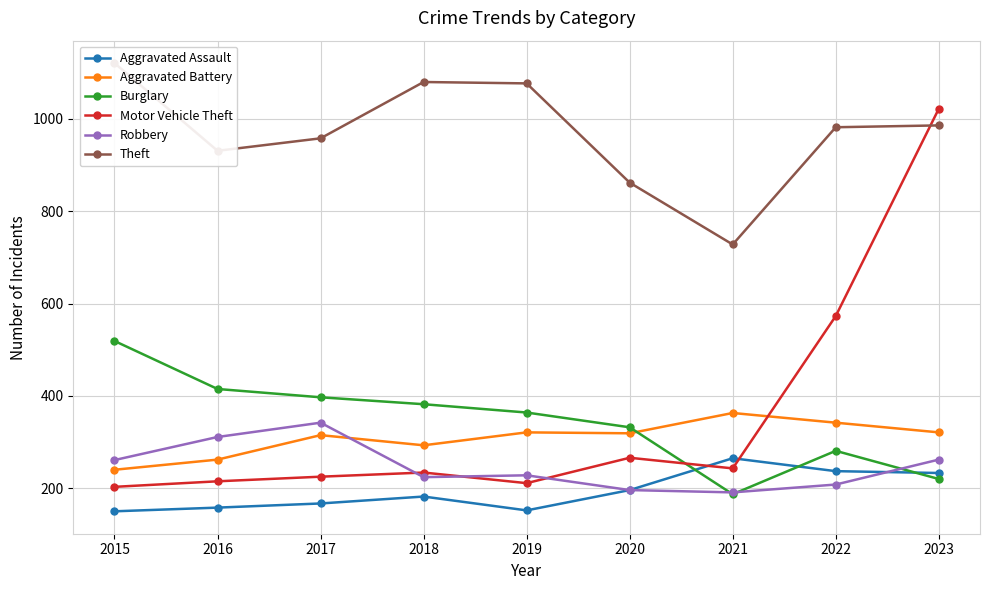

Reading left to right, transcribe all the data shown in this chart.

Aggravated Assault: 2015=150	2016=158	2017=167	2018=182	2019=152	2020=196	2021=265	2022=237	2023=233
Aggravated Battery: 2015=240	2016=262	2017=315	2018=293	2019=321	2020=319	2021=363	2022=342	2023=321
Burglary: 2015=519	2016=415	2017=397	2018=382	2019=364	2020=332	2021=187	2022=281	2023=220
Motor Vehicle Theft: 2015=203	2016=215	2017=225	2018=234	2019=211	2020=266	2021=243	2022=573	2023=1022
Robbery: 2015=261	2016=311	2017=342	2018=224	2019=228	2020=196	2021=191	2022=208	2023=262
Theft: 2015=1121	2016=931	2017=958	2018=1080	2019=1077	2020=862	2021=728	2022=982	2023=986